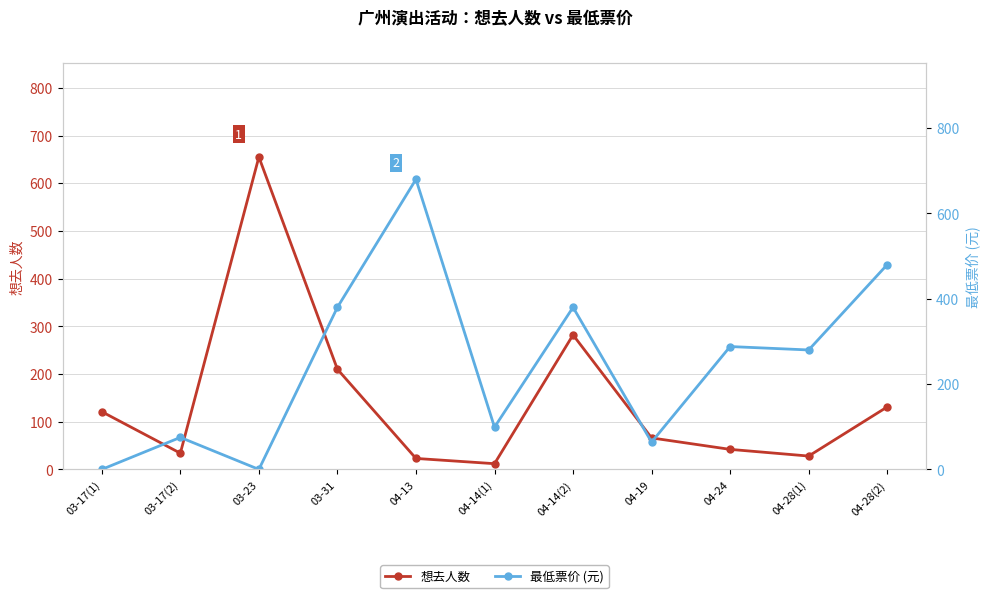

Count the number of categories in the chart.

11